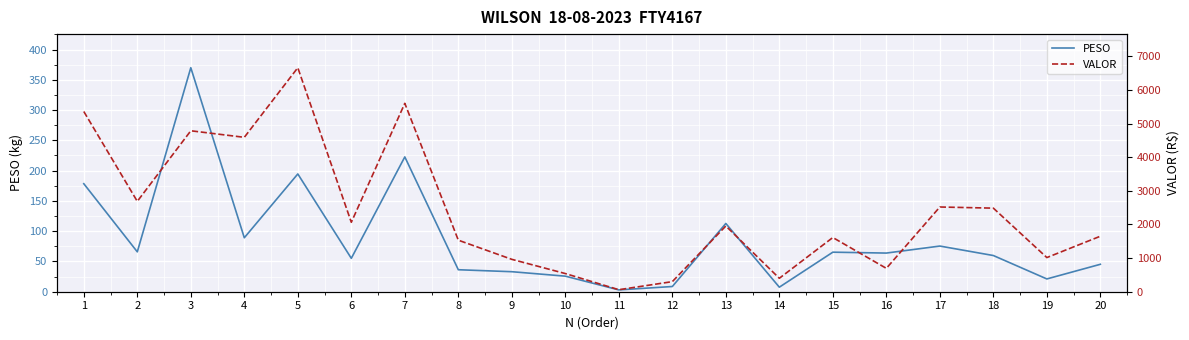

True or false: PESO and VALOR cross at least once.

False